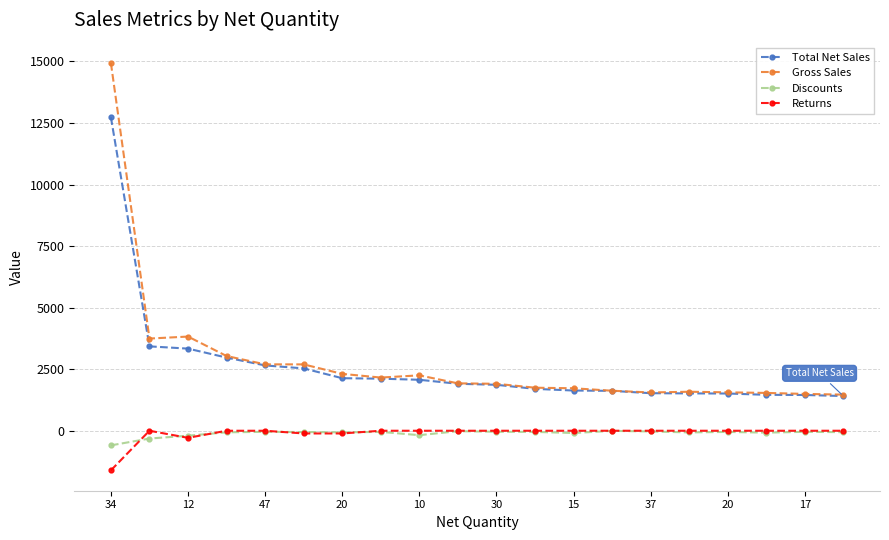

What is the minimum value for Discounts?

-594.0